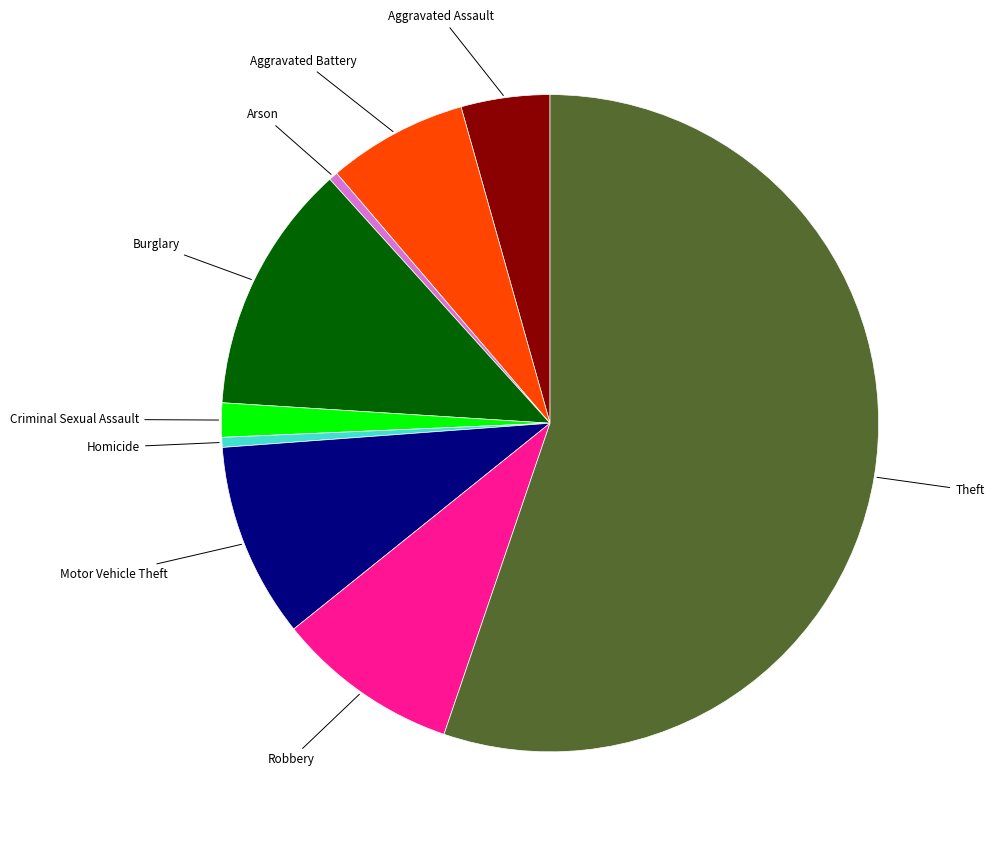

Which category has the biggest portion of the pie?

Theft